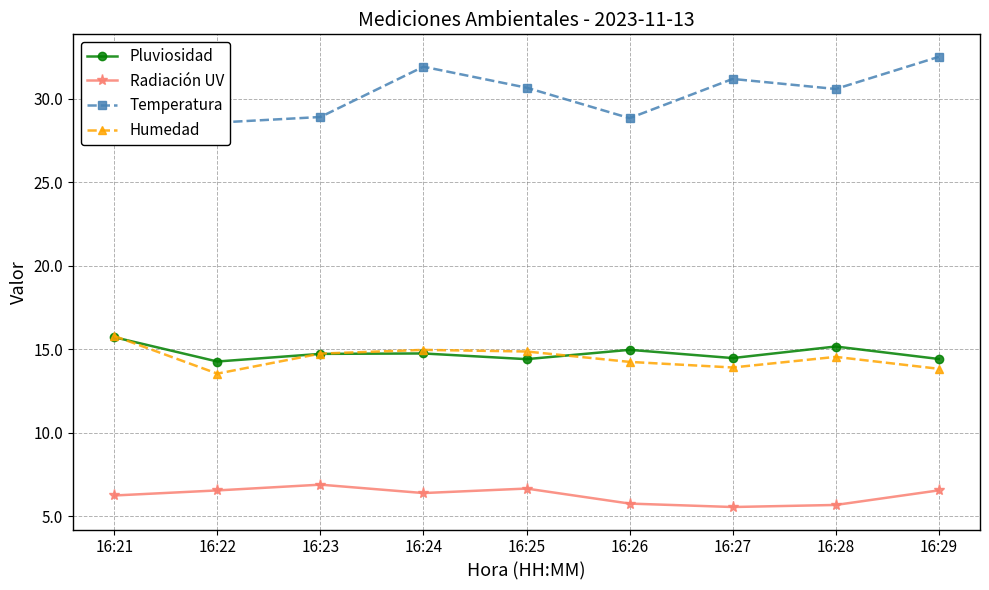

What is the value of the Radiación UV point at the 8th from the left?

5.7